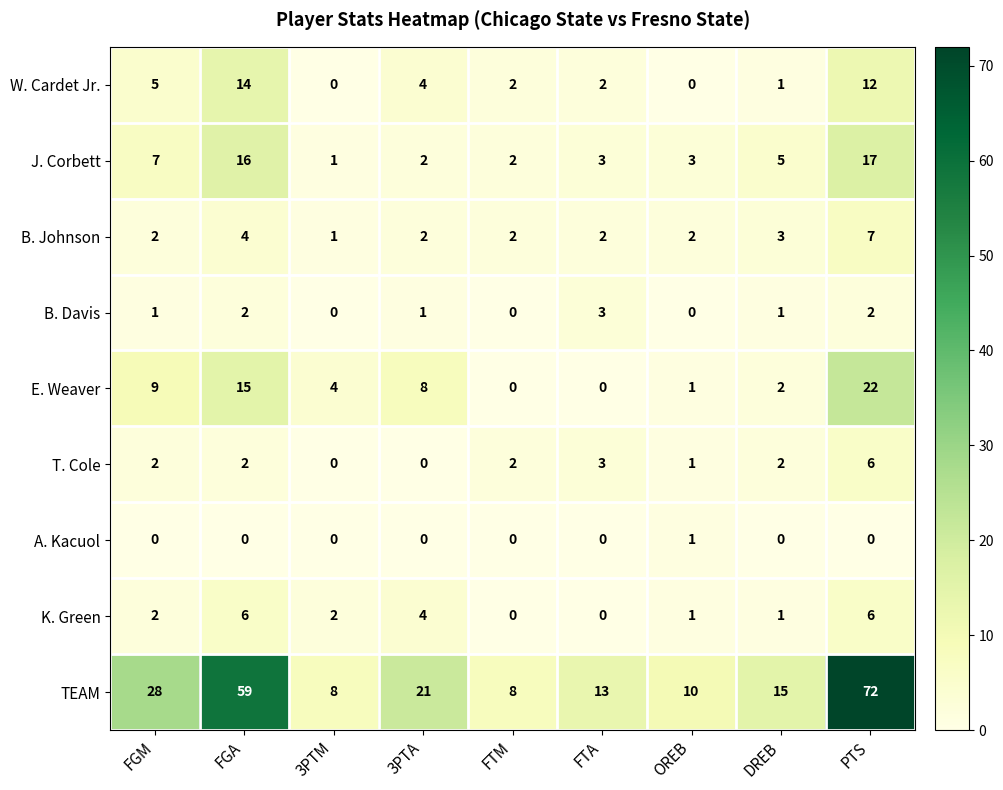

Which series has the largest total across all categories?

TEAM